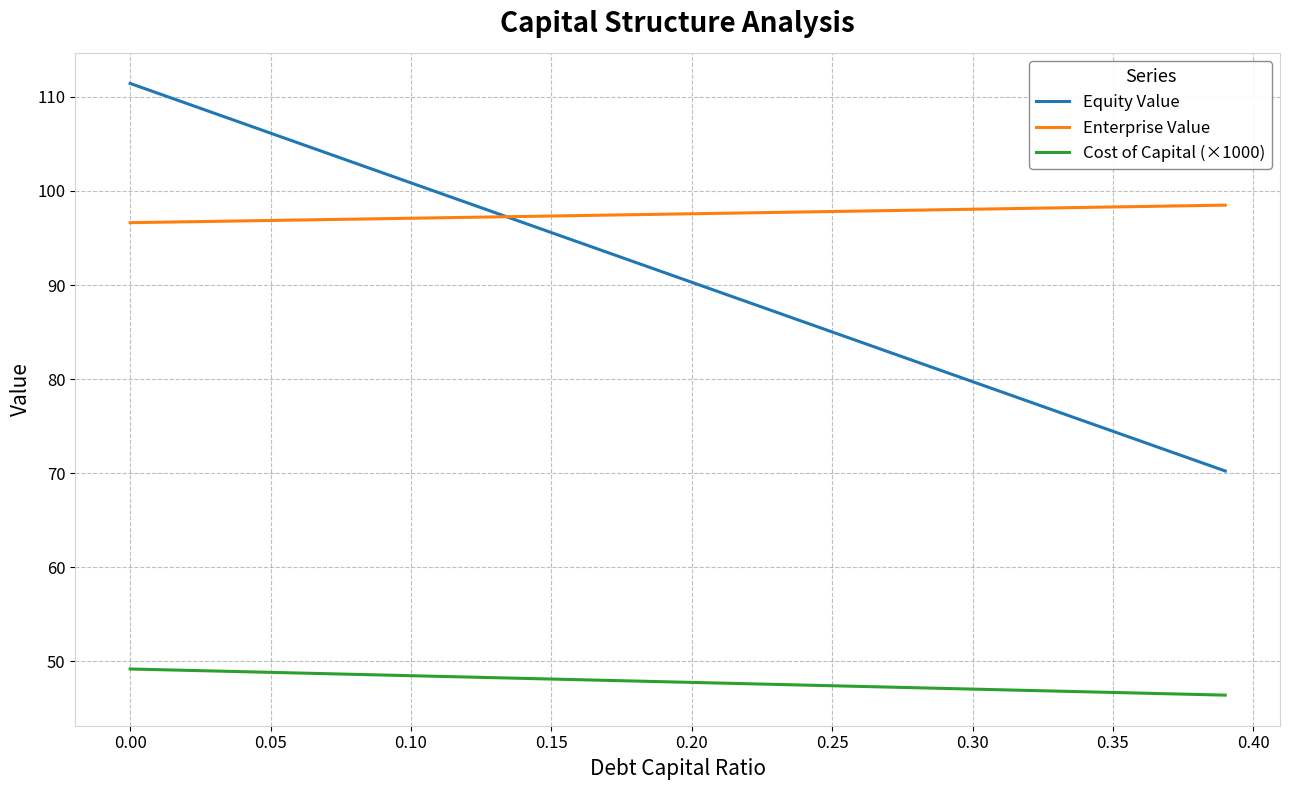

What is the smallest value displayed?

46.4